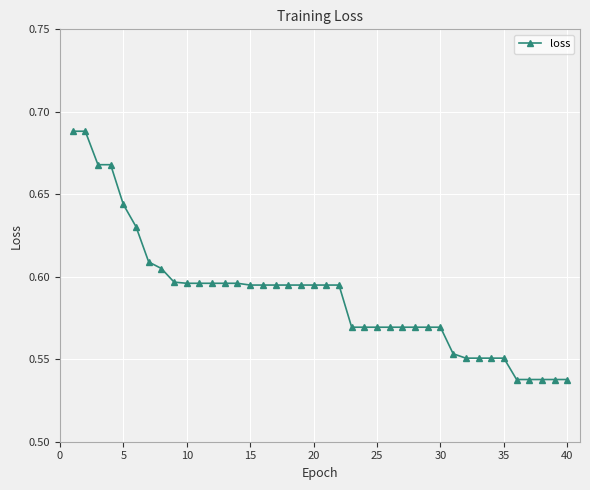

What is the difference between the maximum and minimum values?

0.2